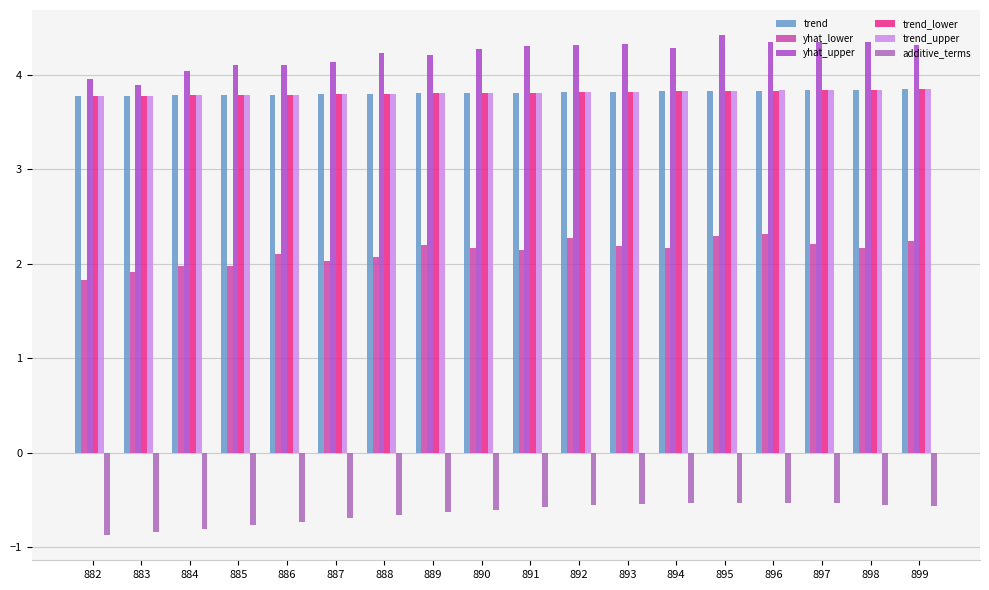

What is the total value across all series at 882?

16.2